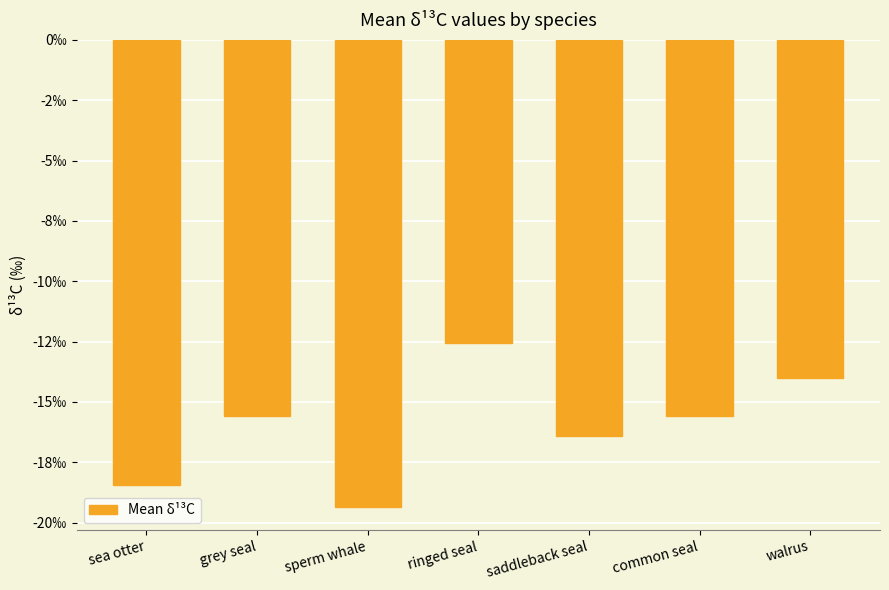

Which has a higher value, common seal or sea otter?

common seal